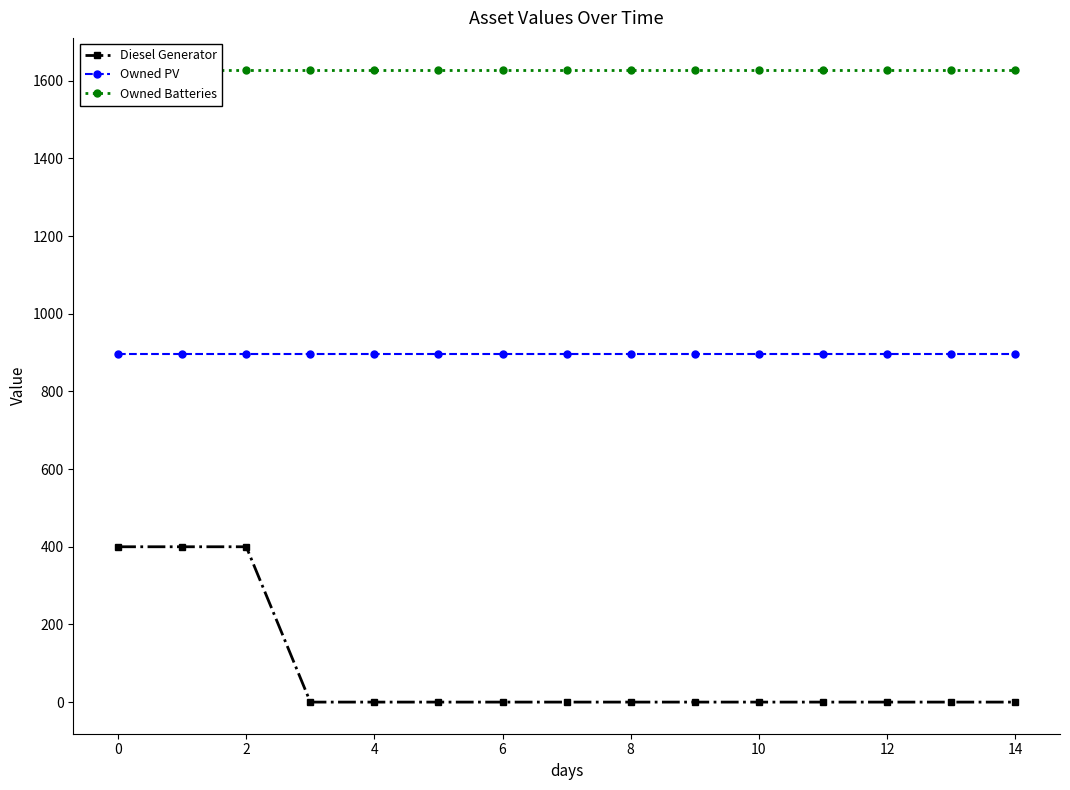

True or false: Owned PV and Diesel Generator cross at least once.

False